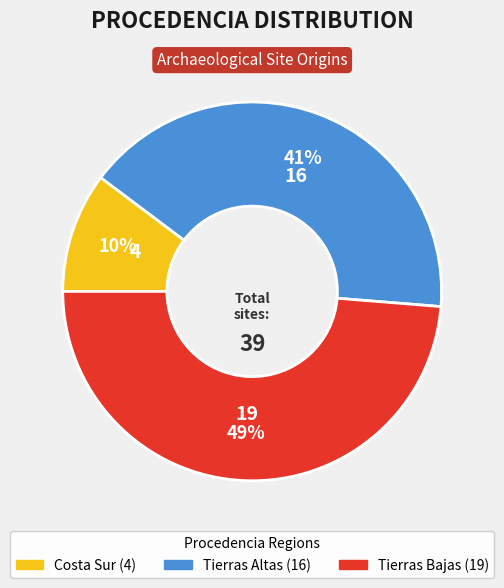

Is the sum of Tierras Bajas and Tierras Altas greater than half?

Yes